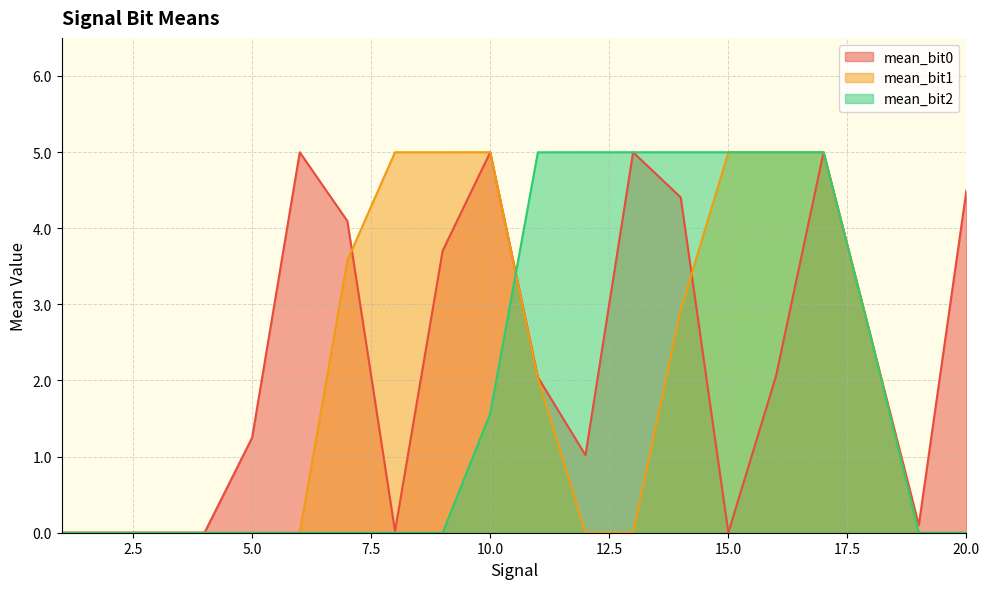

The value of mean_bit2 at 11 is 8.8. True or false?

False